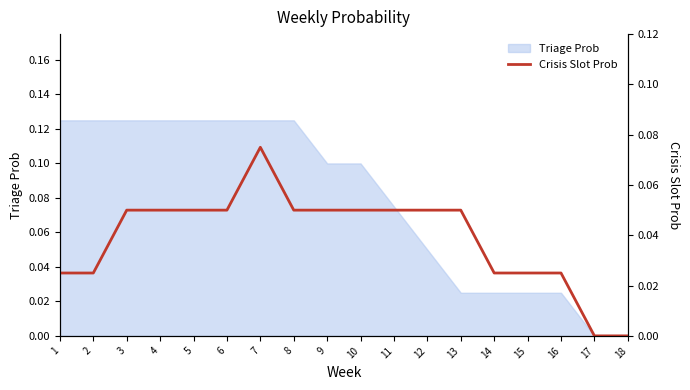

The value at 10 is 0.1. True or false?

True